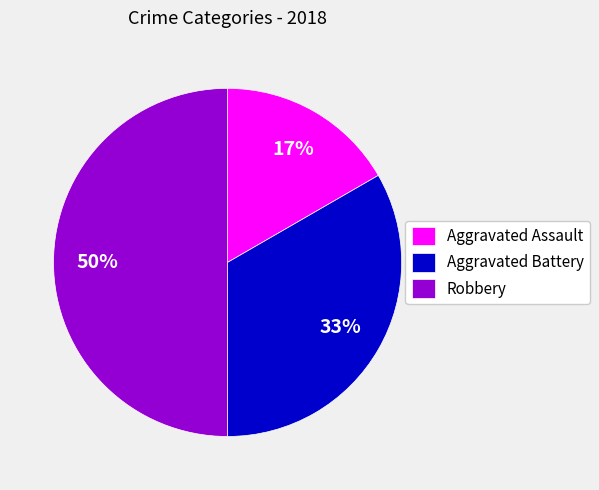

What percentage is the Aggravated Battery slice, to the nearest percent?

33%